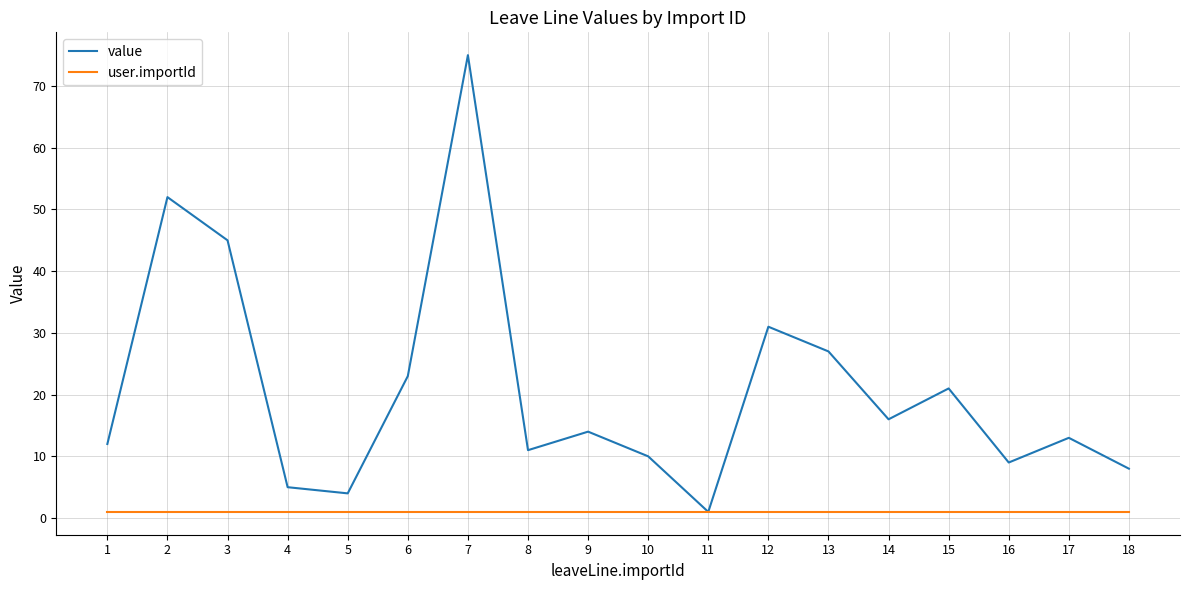

How many lines are shown in the chart?

2